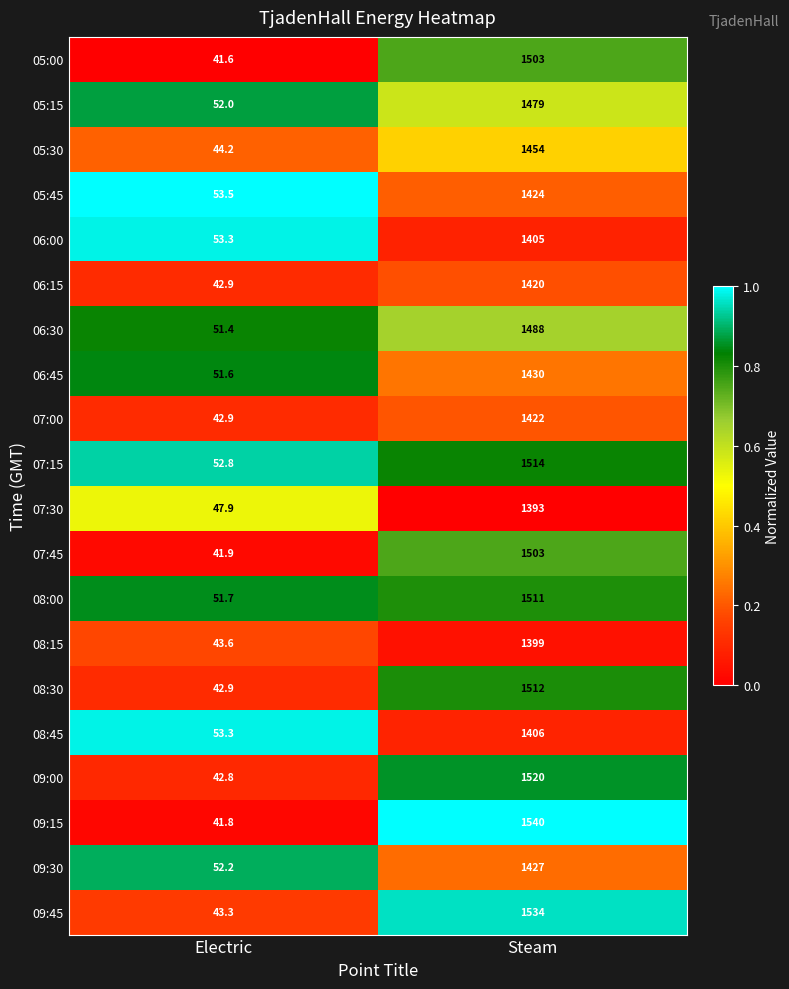

At which category is the sum across all series the highest?

Steam